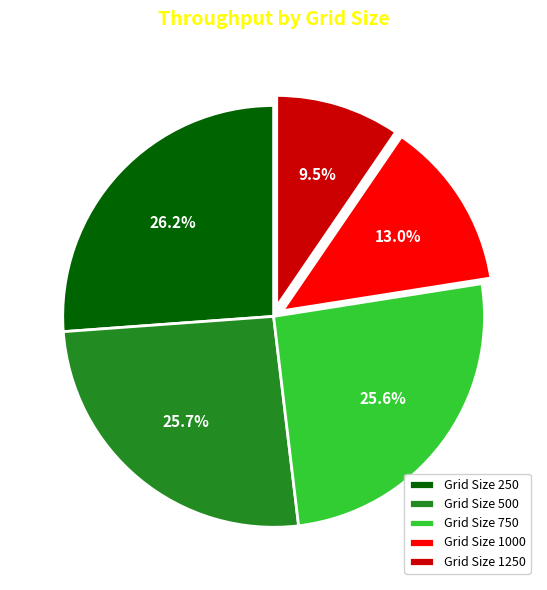

Approximately how many times larger is the value at Grid Size 1250 compared to Grid Size 500?

0.4